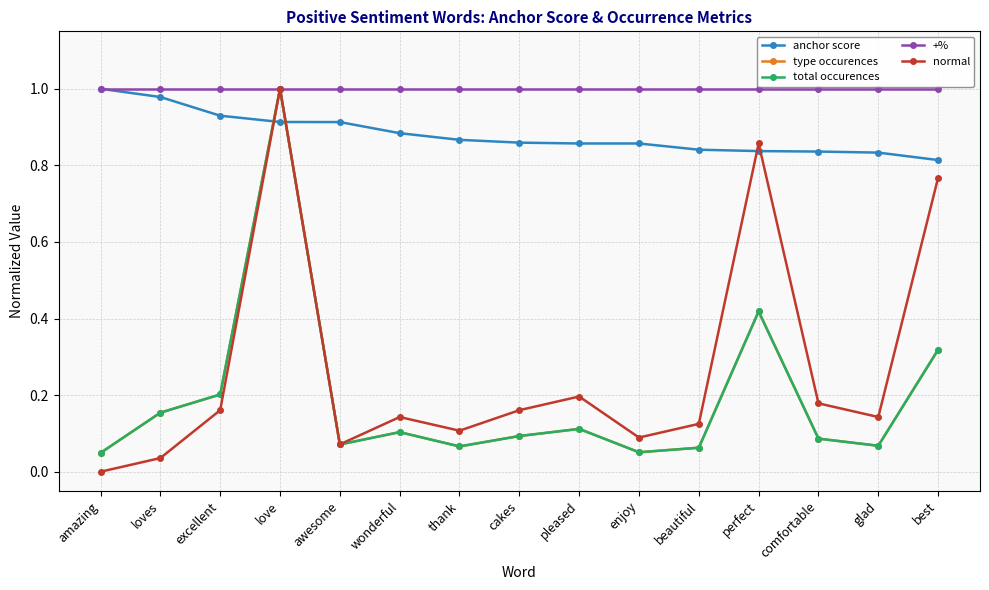

Is this an area chart (filled region under the line)?

No